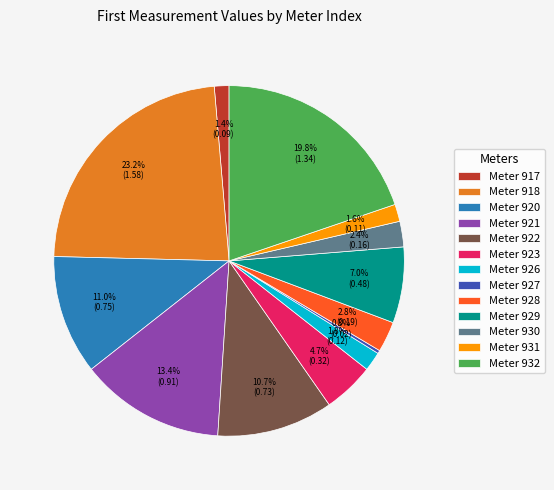

Which slice is the largest?

Meter 918